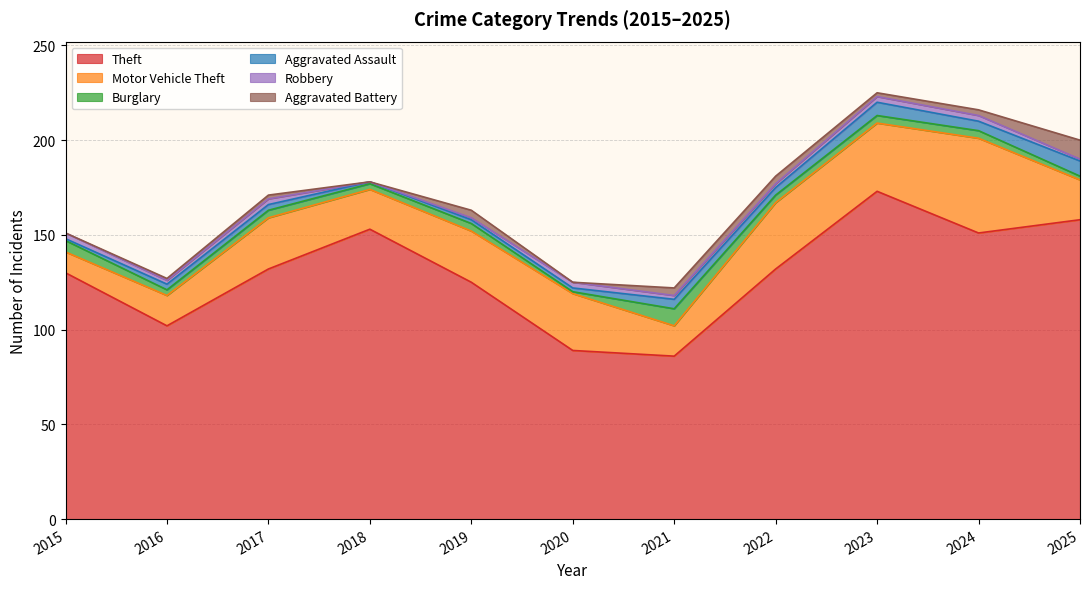

What is the value of the Burglary point at the 5th from the left?

4